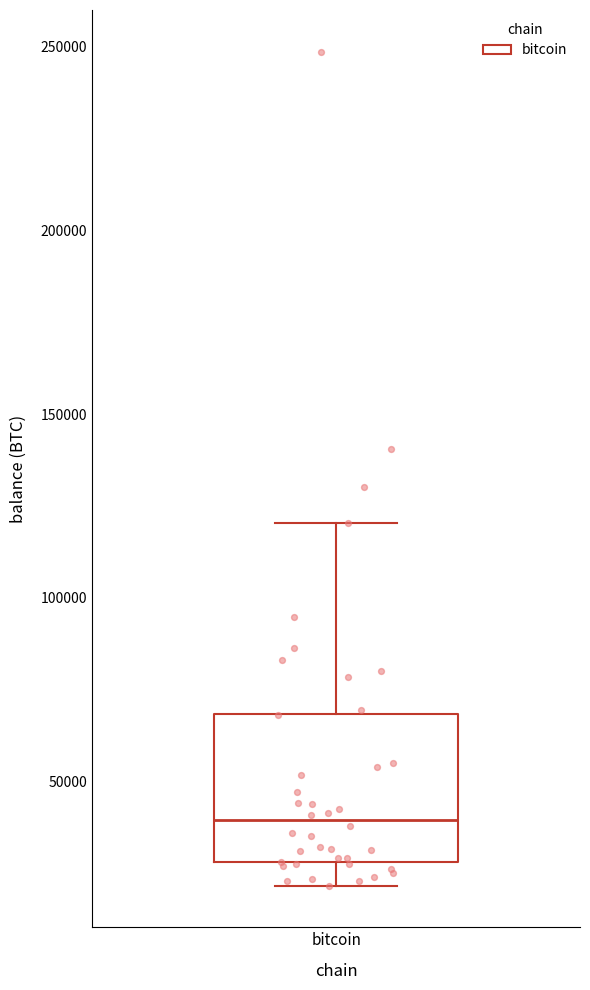

Where is the upper edge of the box for bitcoin on the y-axis? The values are not printed on the chart, so give them approximately, as read against the axis.

70000